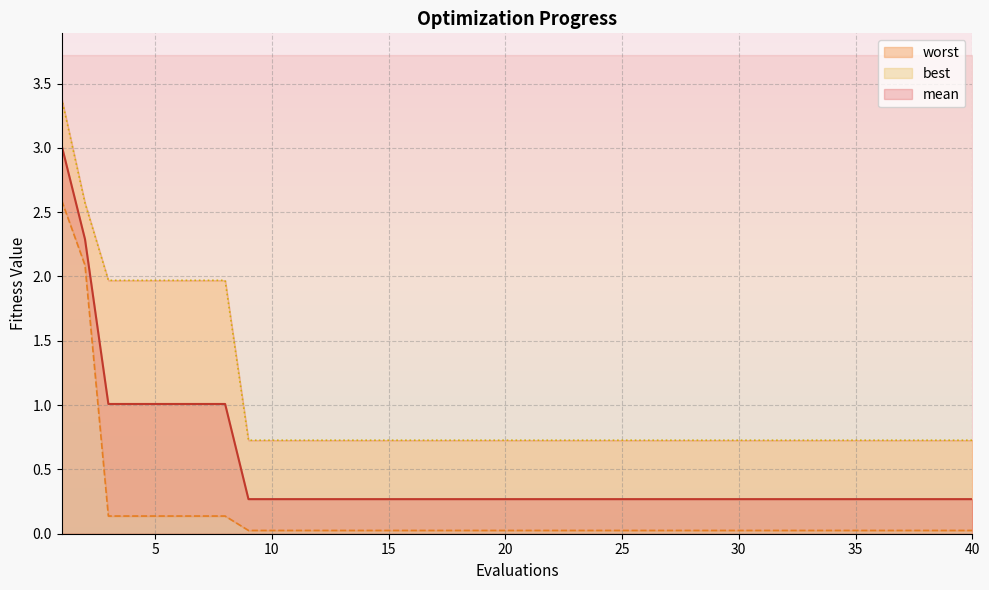

What is the value of the mean point at the 32nd from the left?

0.3